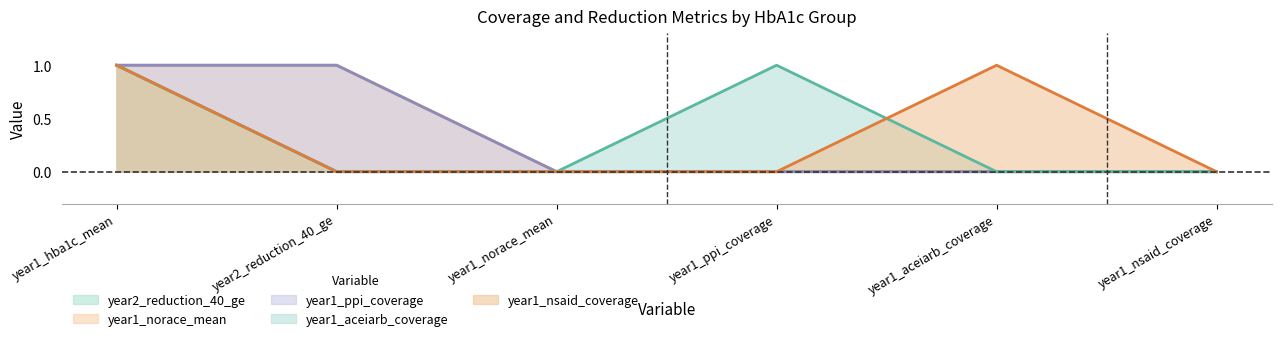

Is the value of year1_aceiarb_coverage at year1_hba1c_mean greater than the value of year1_nsaid_coverage at year1_nsaid_coverage?

Yes